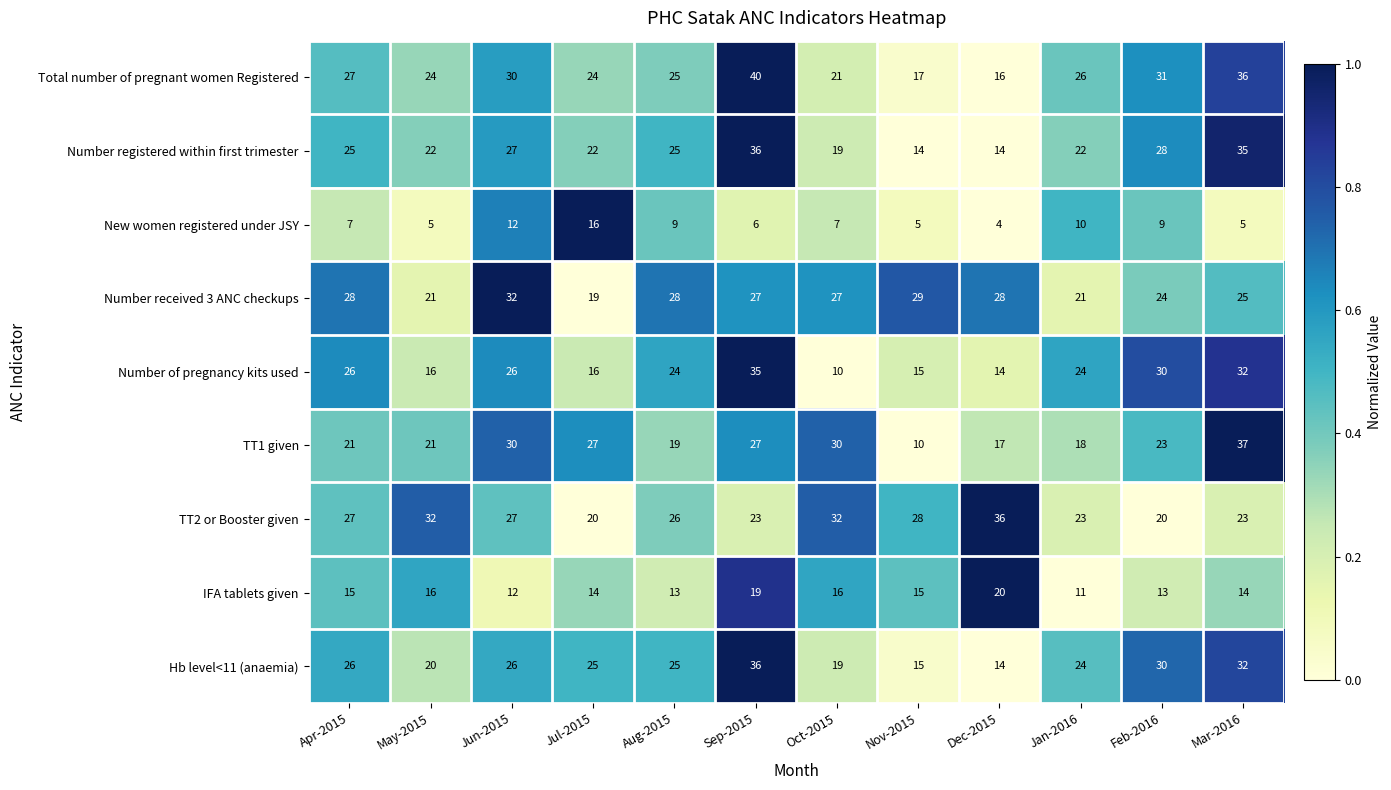

What is the difference between the Number of pregnancy kits used values at Mar-2016 and Jun-2015?

6